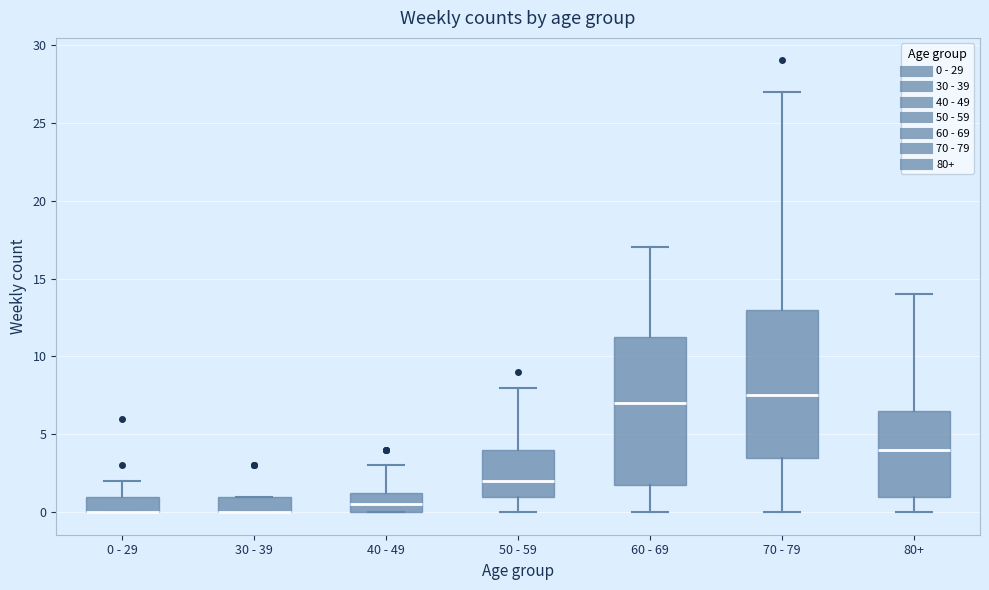

Reading left to right, transcribe this box plot: for each box, give where its median line is, the range the box spans, and where its two whiskers end, as read against the y-axis. The values are not printed on the chart, so give them approximately, as read against the axis.

0 - 29: median 0.0 (drawn on the box's lower edge), box 0.0 to 1.0, whiskers 0.0 to 2.0
30 - 39: median 0.0 (drawn on the box's lower edge), box 0.0 to 1.0, whiskers 0.0 to 1.0
40 - 49: median 0.5, box 0.0 to 1.5, whiskers 0.0 to 3.0
50 - 59: median 2.0, box 1.0 to 4.0, whiskers 0.0 to 8.0
60 - 69: median 7.0, box 2.0 to 11.5, whiskers 0.0 to 17.0
70 - 79: median 7.5, box 3.5 to 13.0, whiskers 0.0 to 27.0
80+: median 4.0, box 1.0 to 6.5, whiskers 0.0 to 14.0